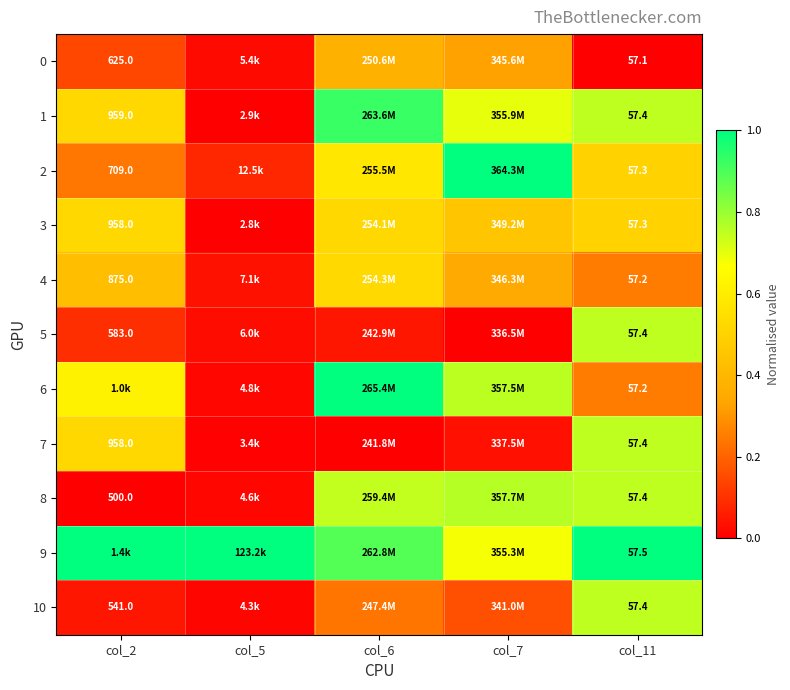

True or false: 6 has a value of 0.3 at col_11.

True